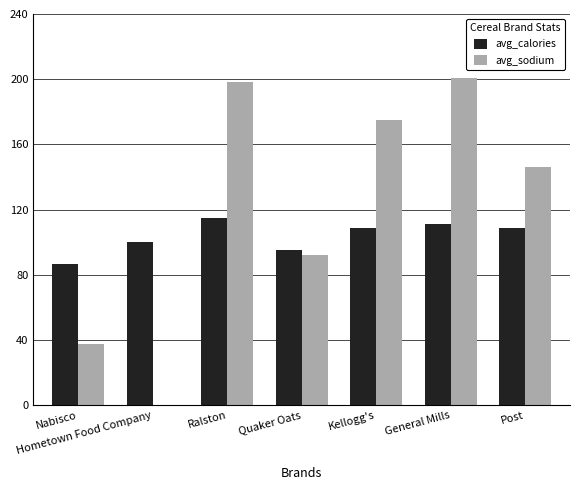

Is the value of avg_sodium at General Mills greater than the value of avg_calories at Nabisco?

Yes